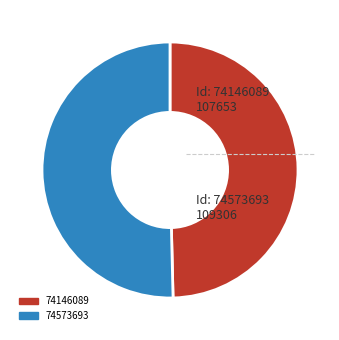

What is the ratio of the value at 74146089 to the value at 74573693?

1.0